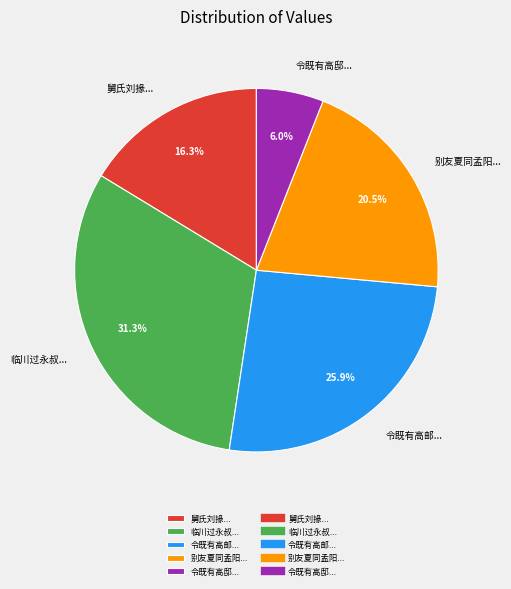

Approximately how many times larger is the value at 别友夏同孟阳... compared to 舅氏刘掾...?

1.3